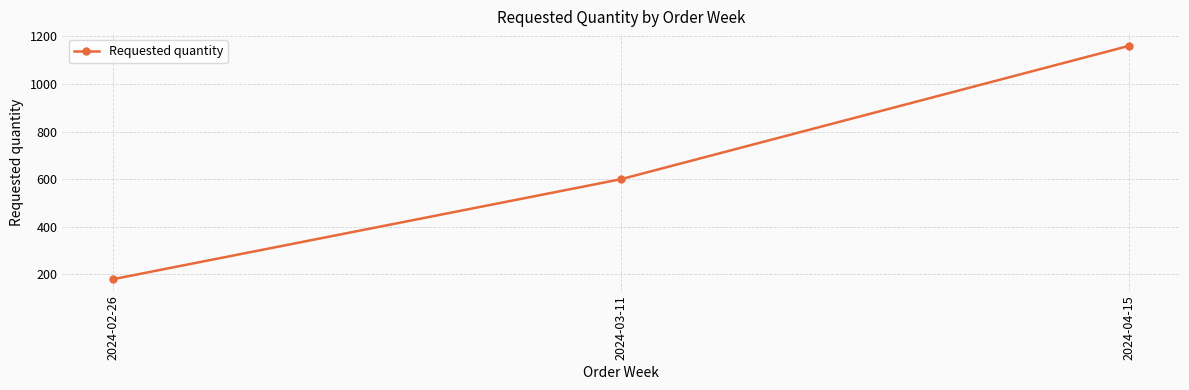

What is the approximate value at 2024-02-26, to the nearest 50?

200